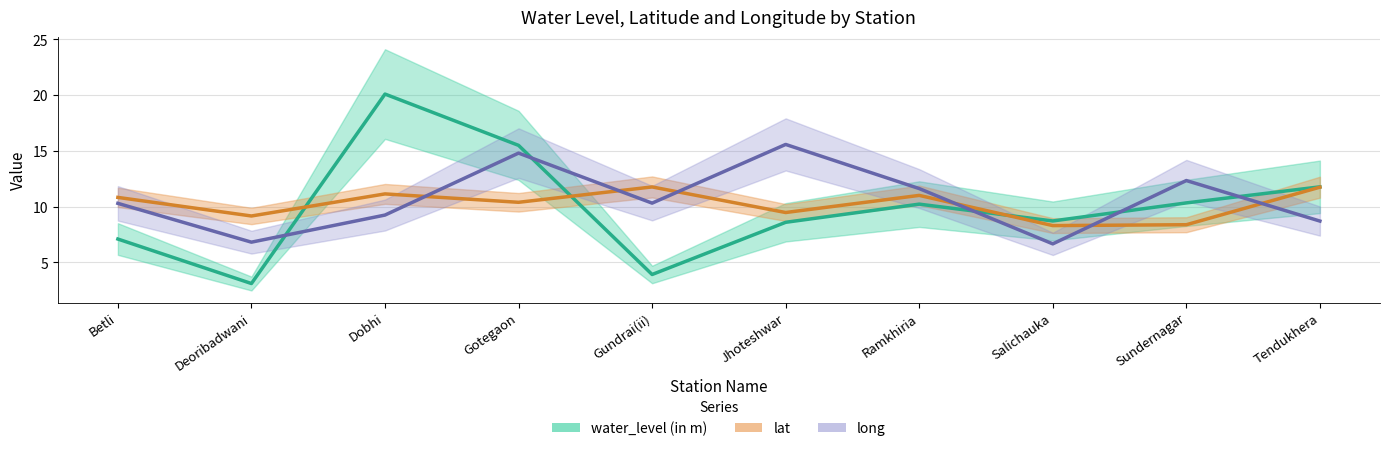

What is the label of the 6th point from the left?

Jhoteshwar